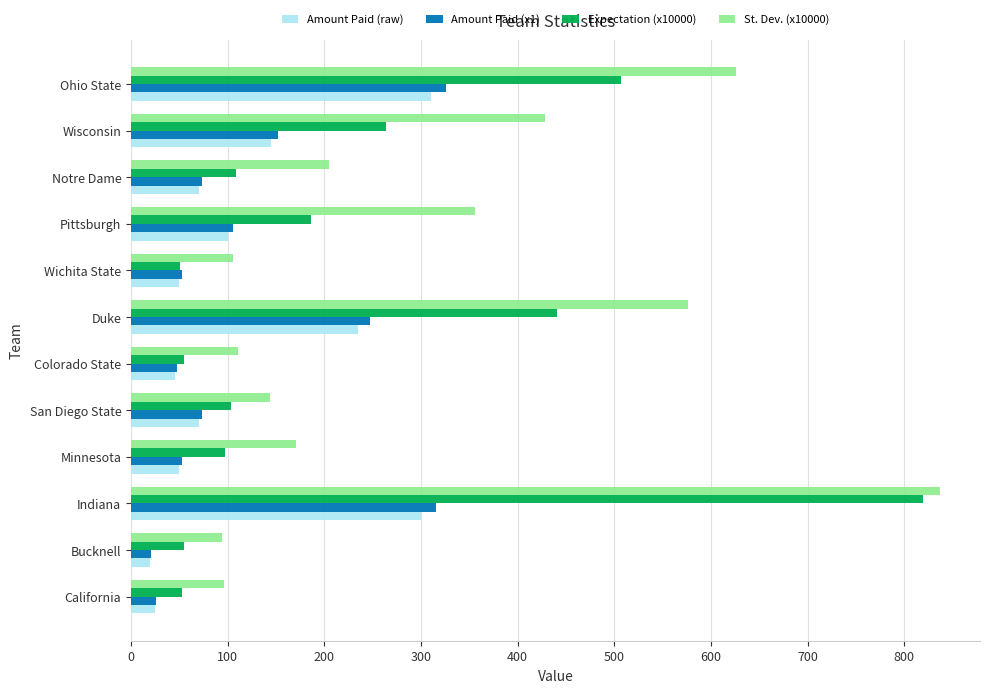

The value of St. Dev. (x10000) at Colorado State is 110.4. True or false?

True